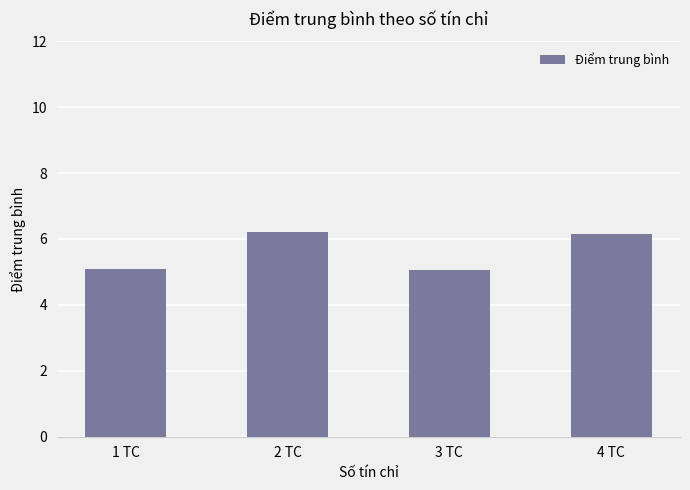

What is the sum of all values?

22.5